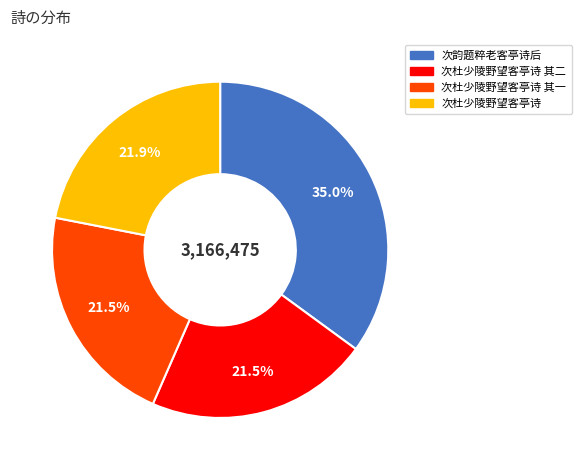

Does any single category account for the majority?

No